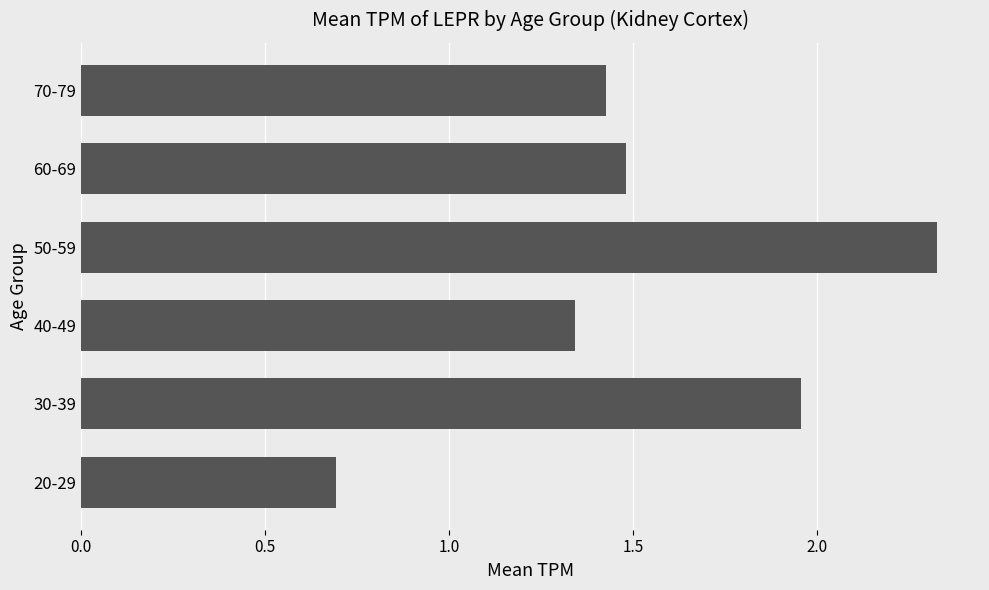

What is the ratio of the value at 60-69 to the value at 70-79?

1.0